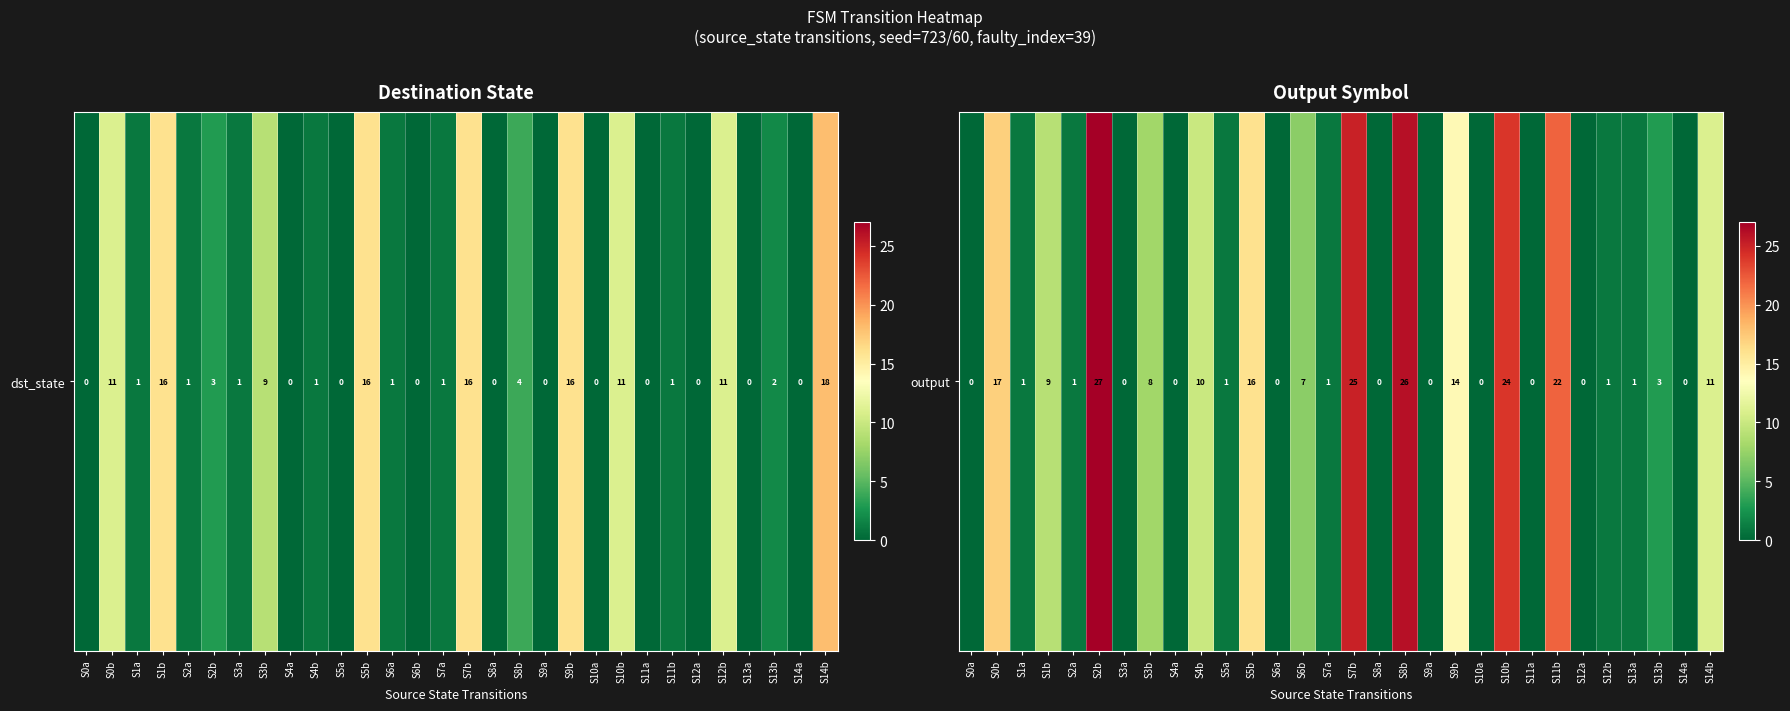

Rank the categories by value from highest to lowest.

S2b, S8b, S7b, S10b, S11b, S0b, S5b, S9b, S14b, S4b, S1b, S3b, S6b, S13b, S1a, S2a, S5a, S7a, S12b, S13a, S0a, S3a, S4a, S6a, S8a, S9a, S10a, S11a, S12a, S14a